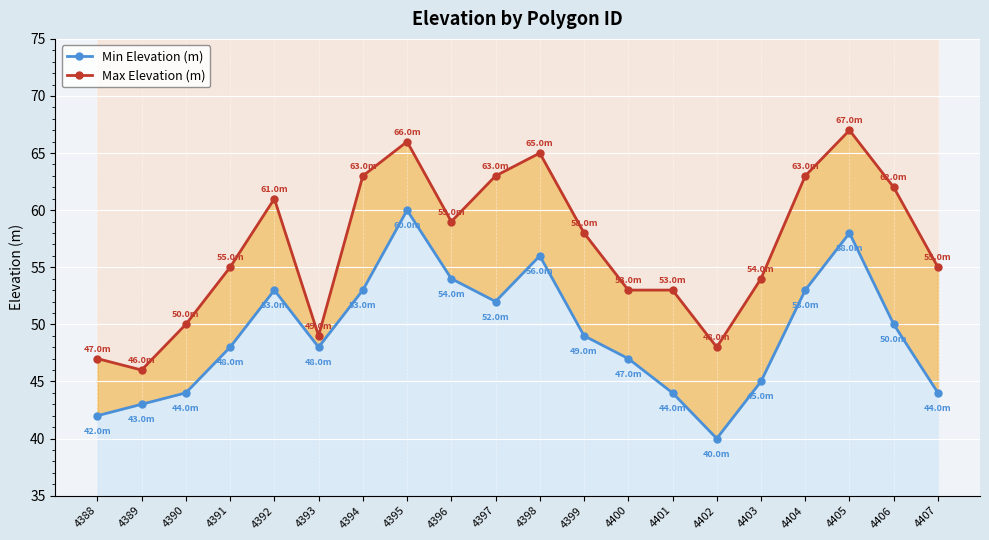

What is the value of the Min Elevation (m) point at the 15th from the left?

40